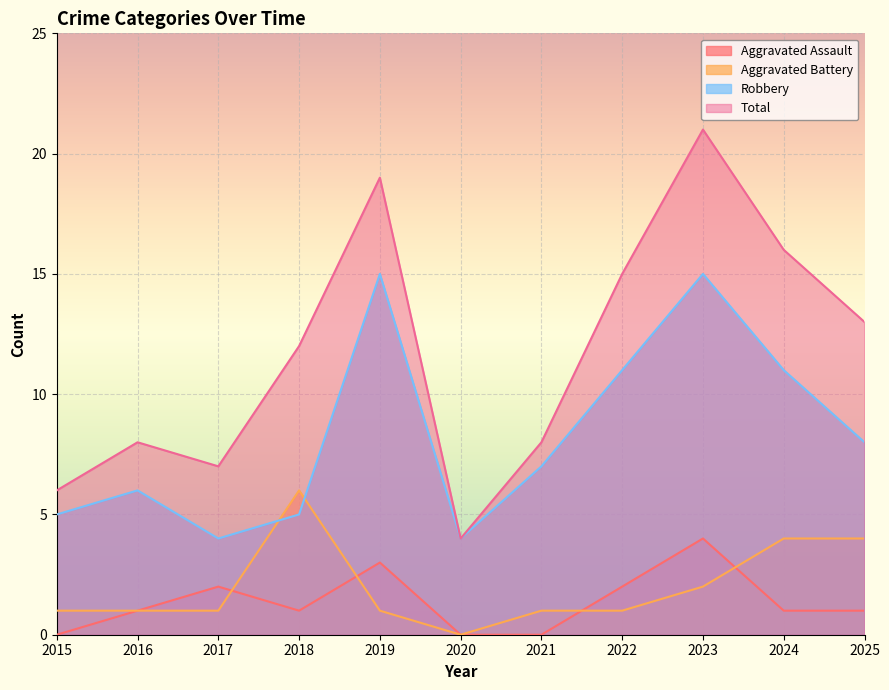

At 2021, list the series in order from smallest to largest.

Aggravated Assault, Aggravated Battery, Robbery, Total